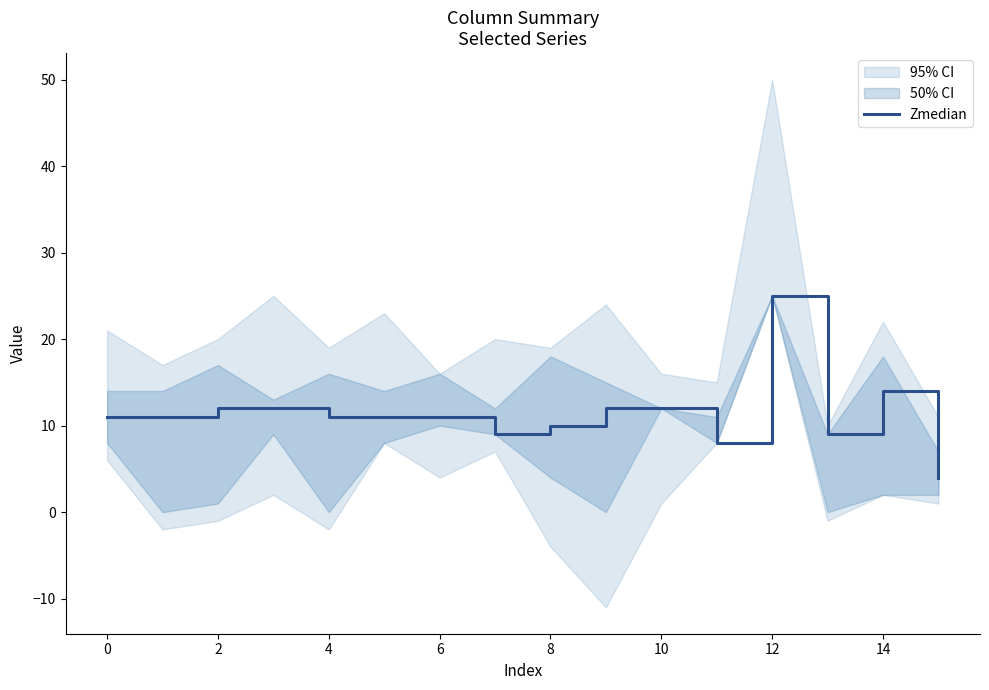

Is it true that Zmedian equals 25 at 12?

True